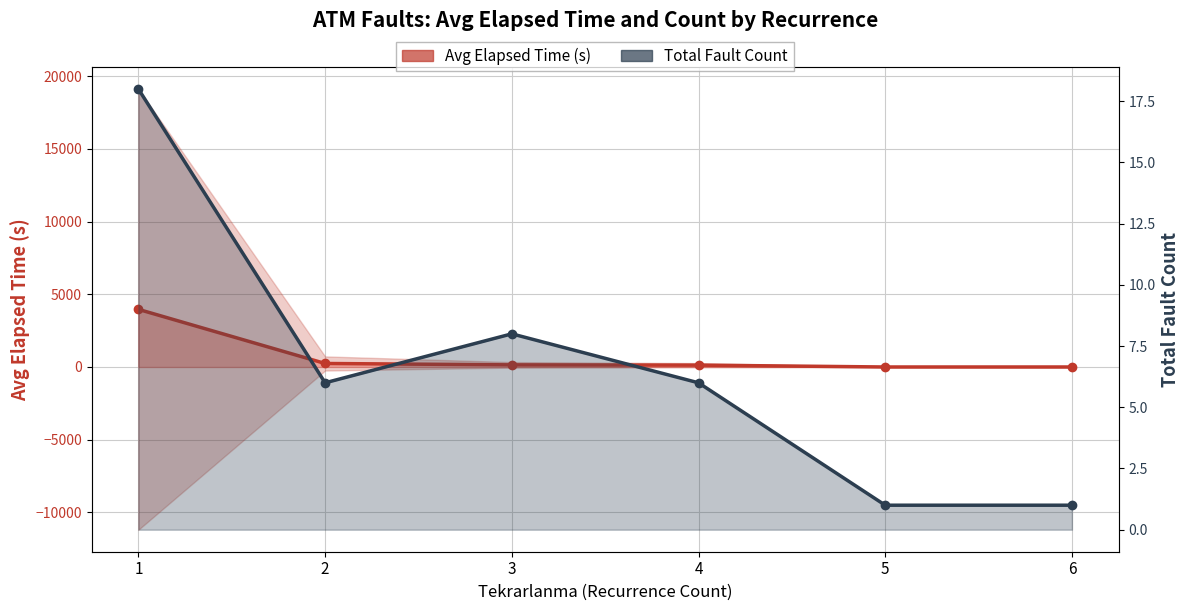

What is the average value of the Total Fault Count series?

6.7